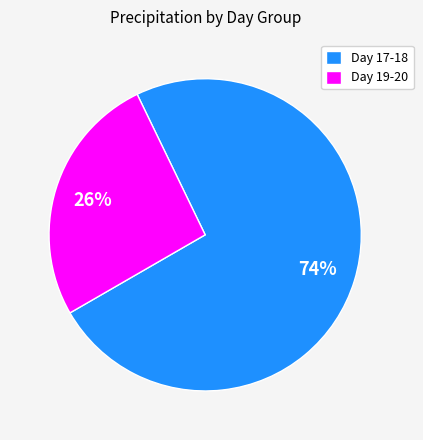

To the nearest percent, what is the difference between the Day 17-18 and Day 19-20 slice percentages?

48%